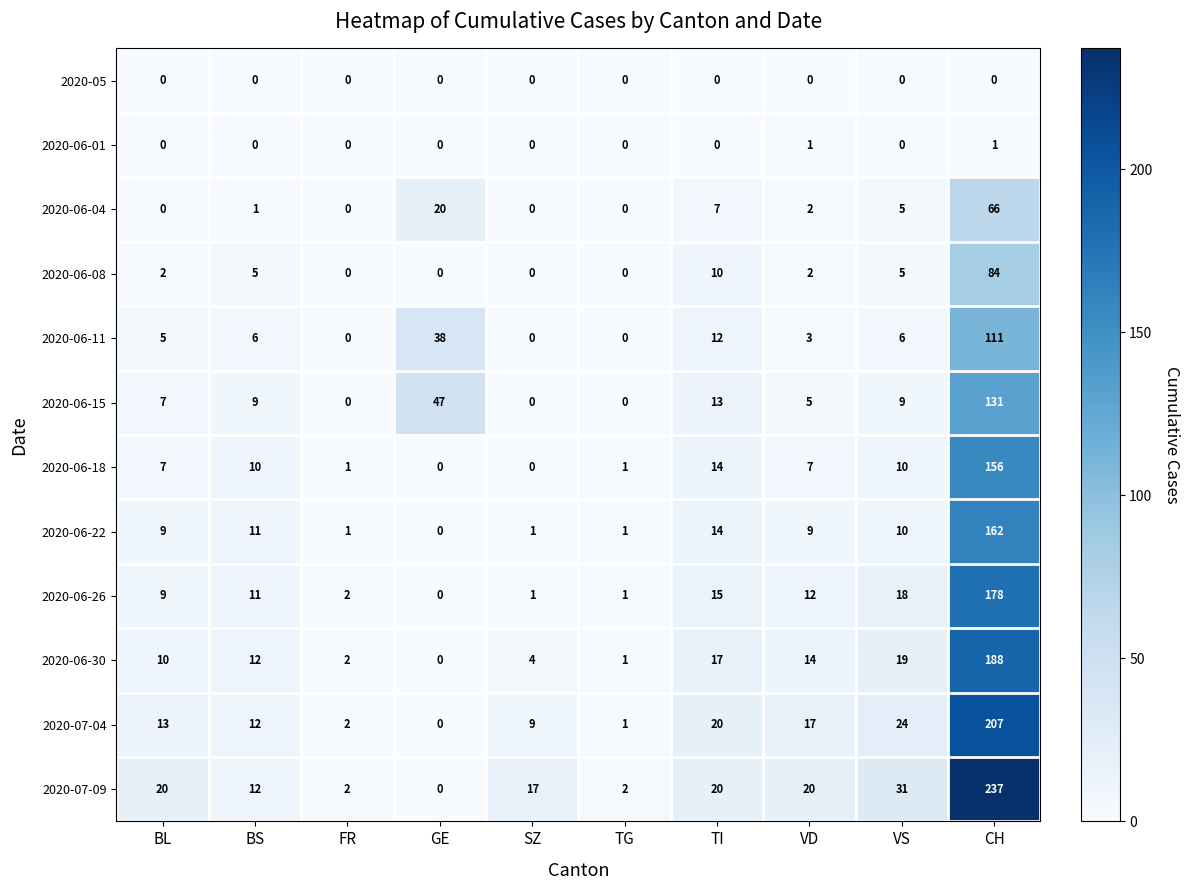

At which category does the chart reach its peak across all series?

CH